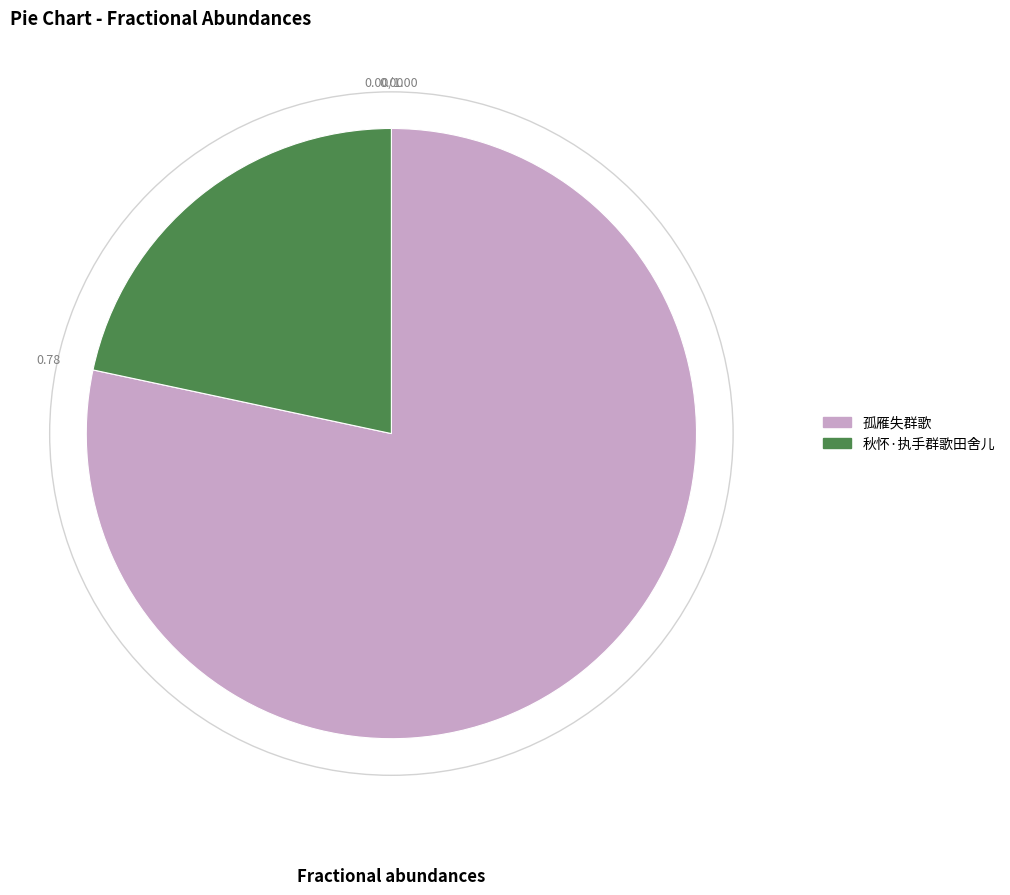

Combined, do 秋怀·执手群歌田舍儿 and 孤雁失群歌 account for over 50%?

Yes